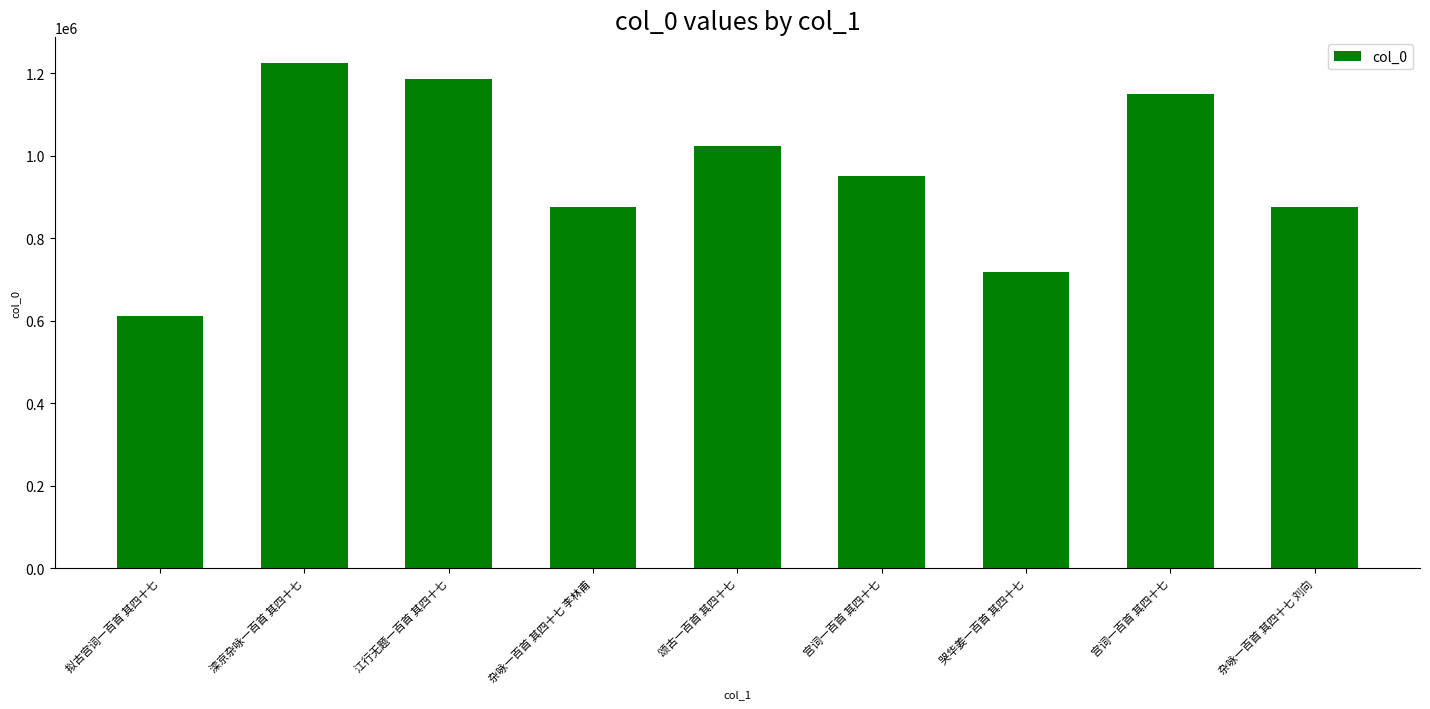

Which label corresponds to the smallest value in the chart?

拟古宫词一百首 其四十七